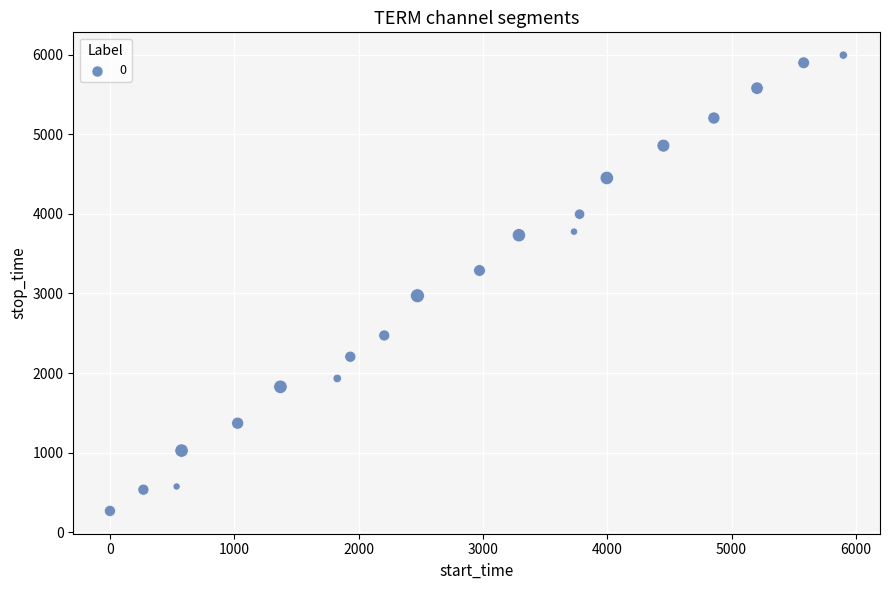

What is the range of X values (max minus min)?

5898